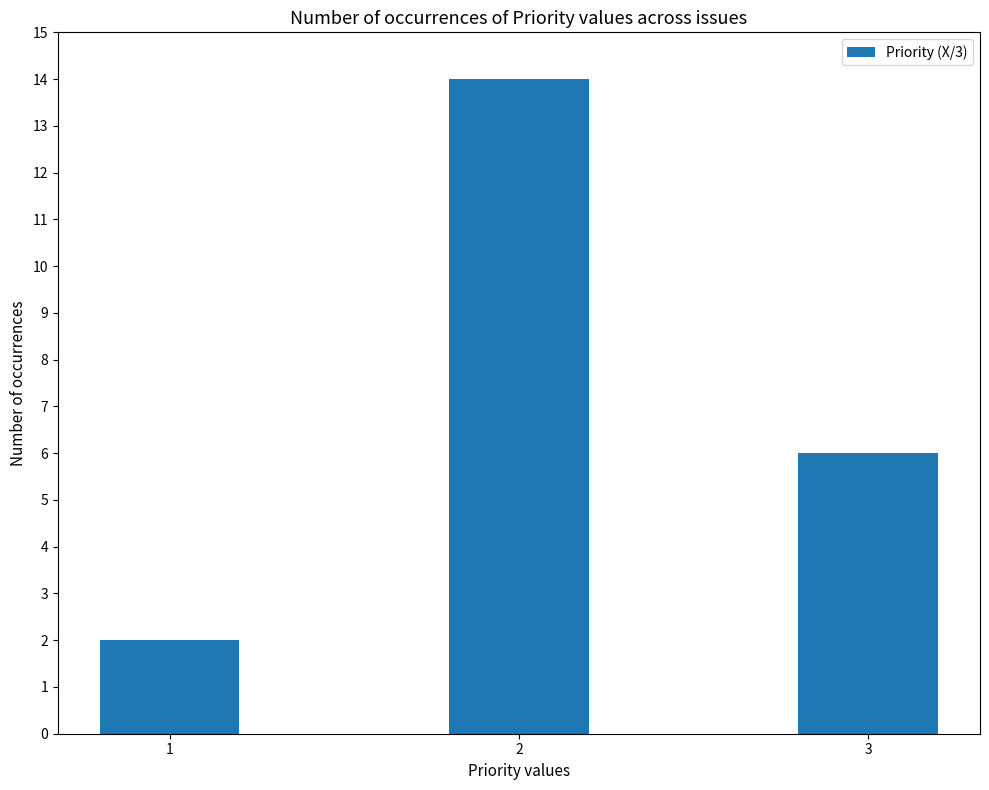

Where does the data first go above 6?

2